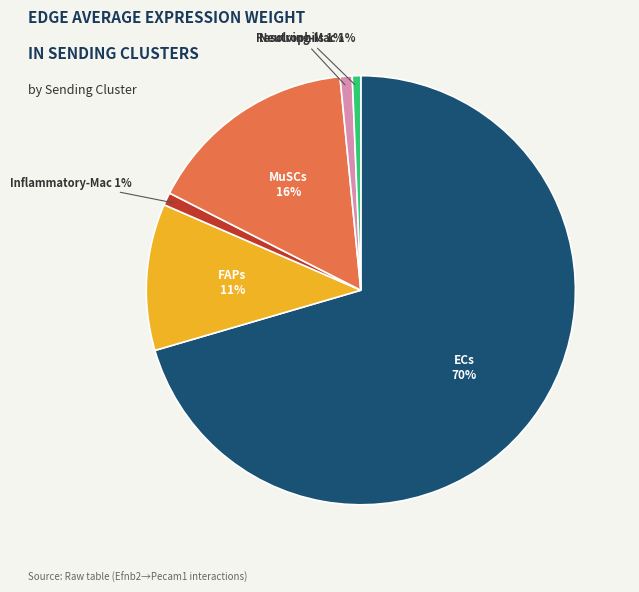

To the nearest percent, what percentage of the pie is MuSCs?

16%